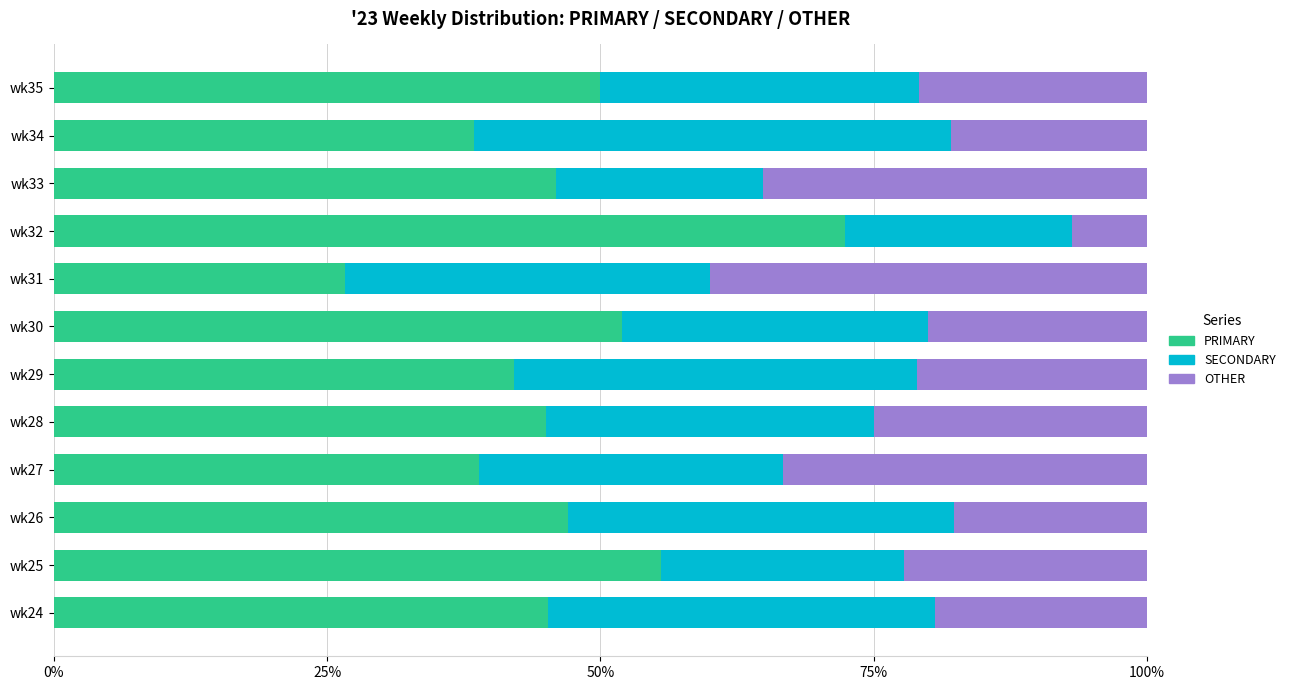

The PRIMARY series shows 42.1 at wk29. True or false?

True